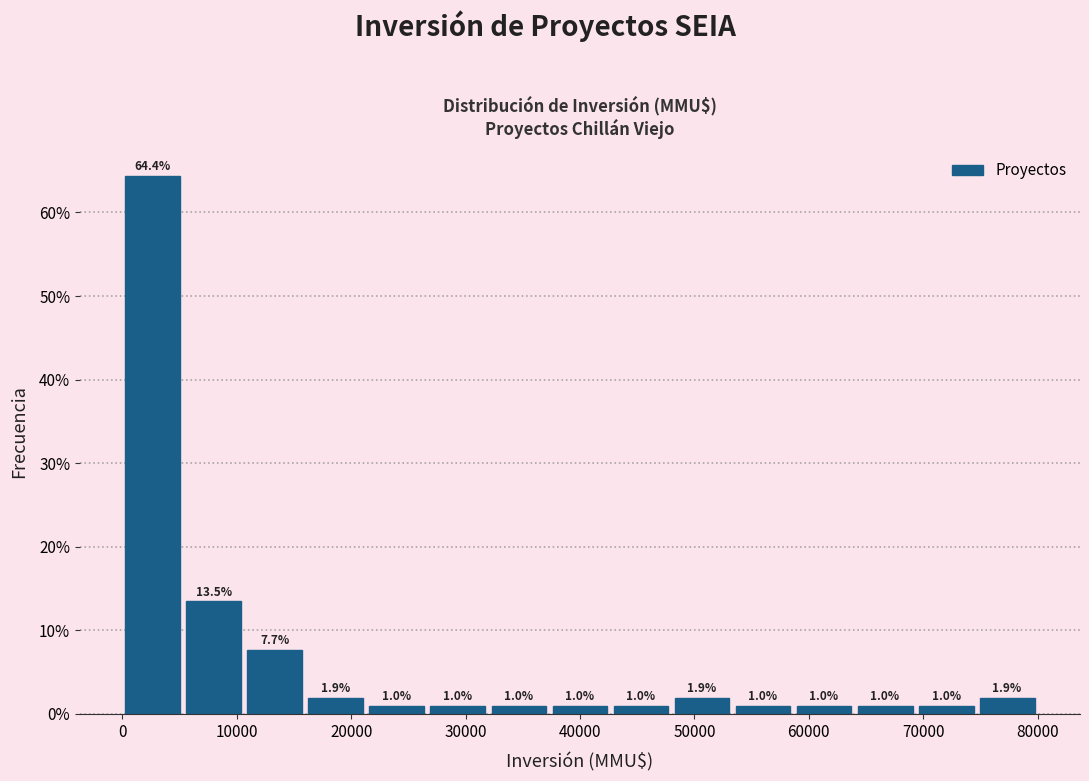

Reading left to right, transcribe this chart: for each bar, give the range it covers on the x-axis and its height. The bar edges are not printed on the chart, so give them approximately, as read against the axis.

0 to 5000: 64.4
5000 to 11000: 13.5
11000 to 16000: 7.7
16000 to 21000: 1.9
21000 to 27000: 1.0
27000 to 32000: 1.0
32000 to 37000: 1.0
37000 to 43000: 1.0
43000 to 48000: 1.0
48000 to 53000: 1.9
53000 to 59000: 1.0
59000 to 64000: 1.0
64000 to 69000: 1.0
69000 to 75000: 1.0
75000 to 80000: 1.9